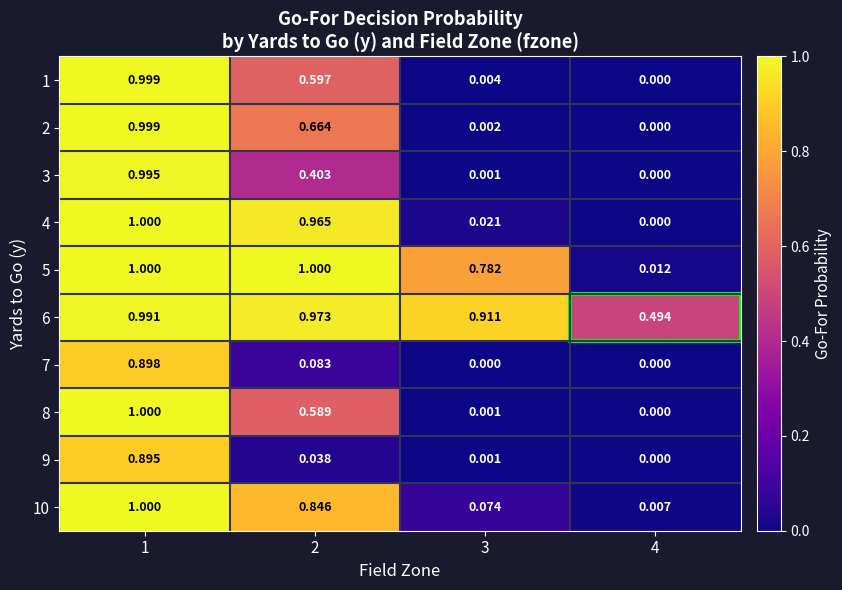

Is the value of 3 at 1 greater than the value of 2 at 1?

No